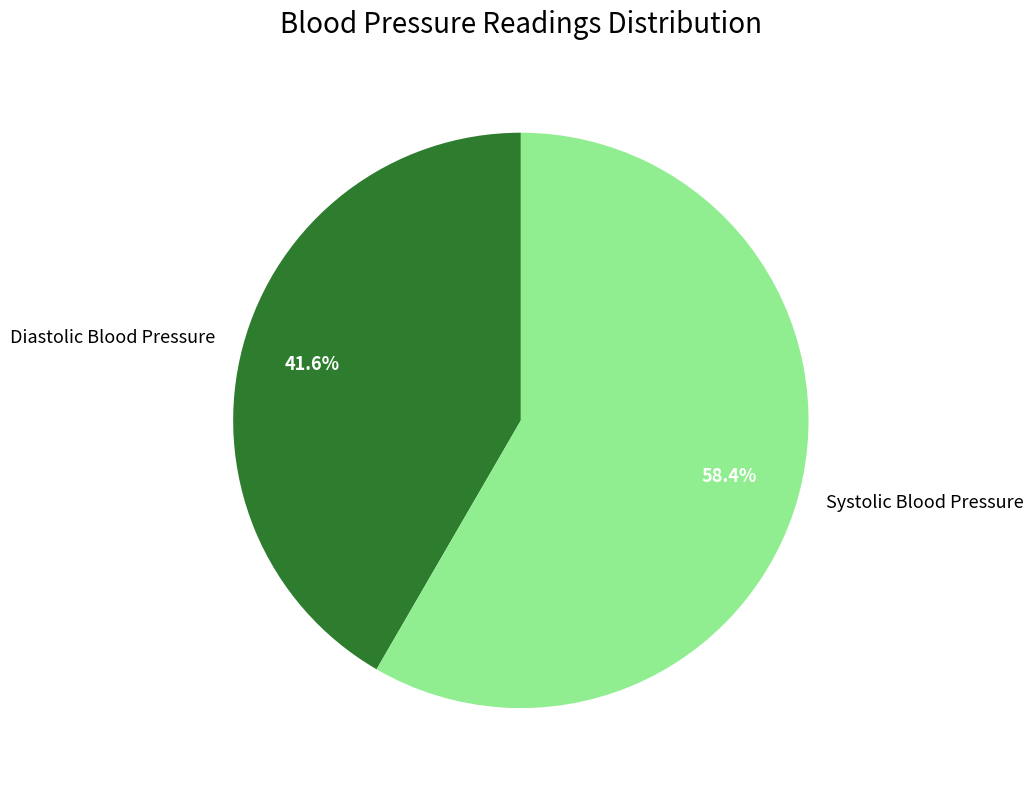

How many segments does this pie chart have?

2